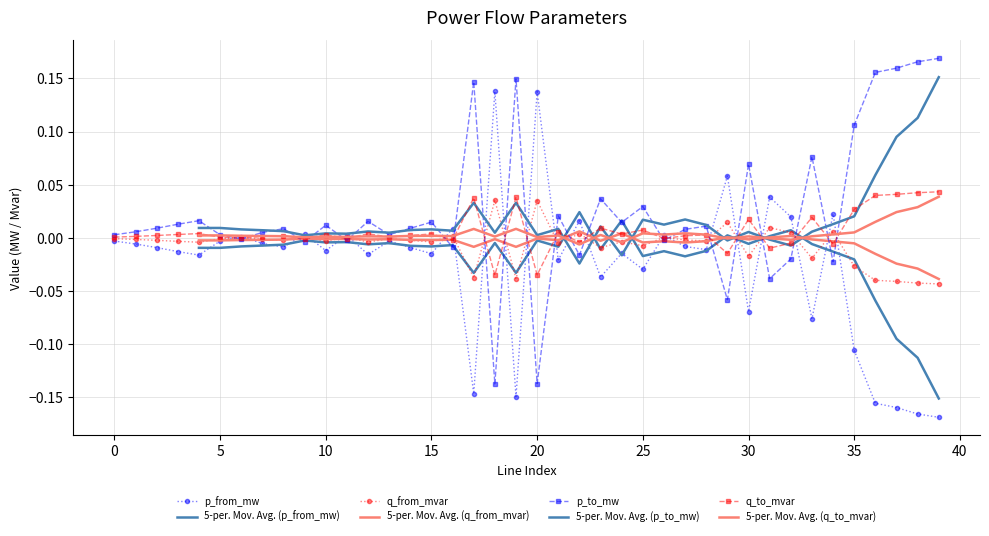

How many times do q_from_mvar and p_from_mw cross each other?

22